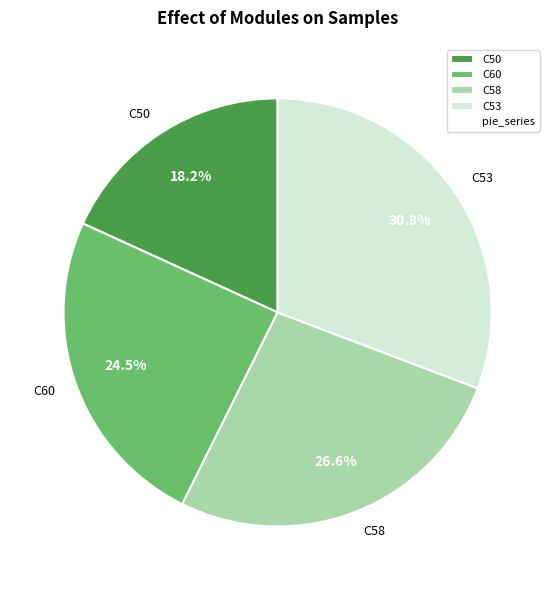

How many slices are in this pie chart?

4